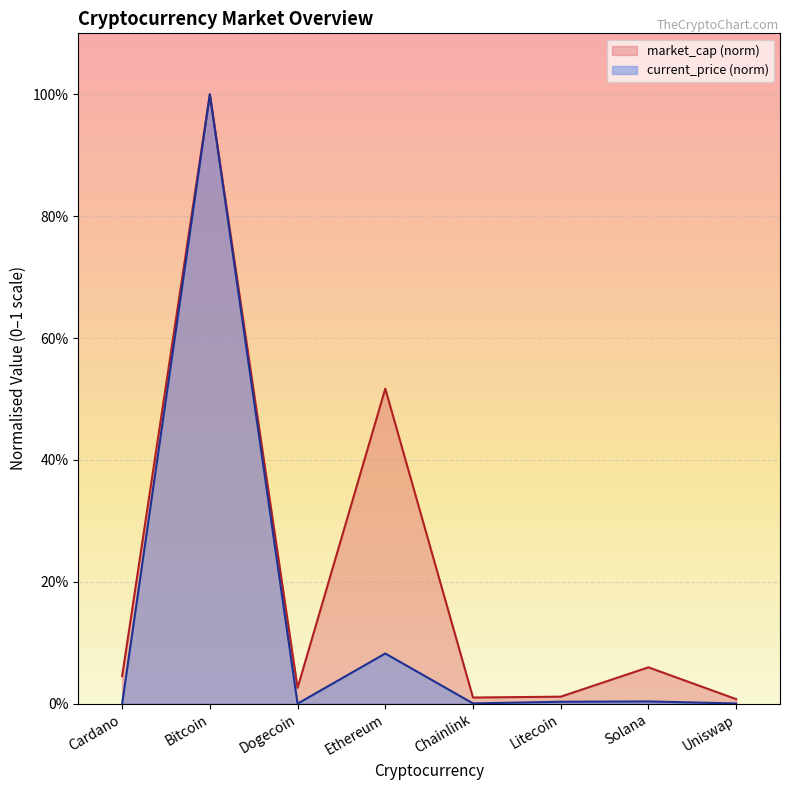

What is the maximum value shown in the chart?

1.0